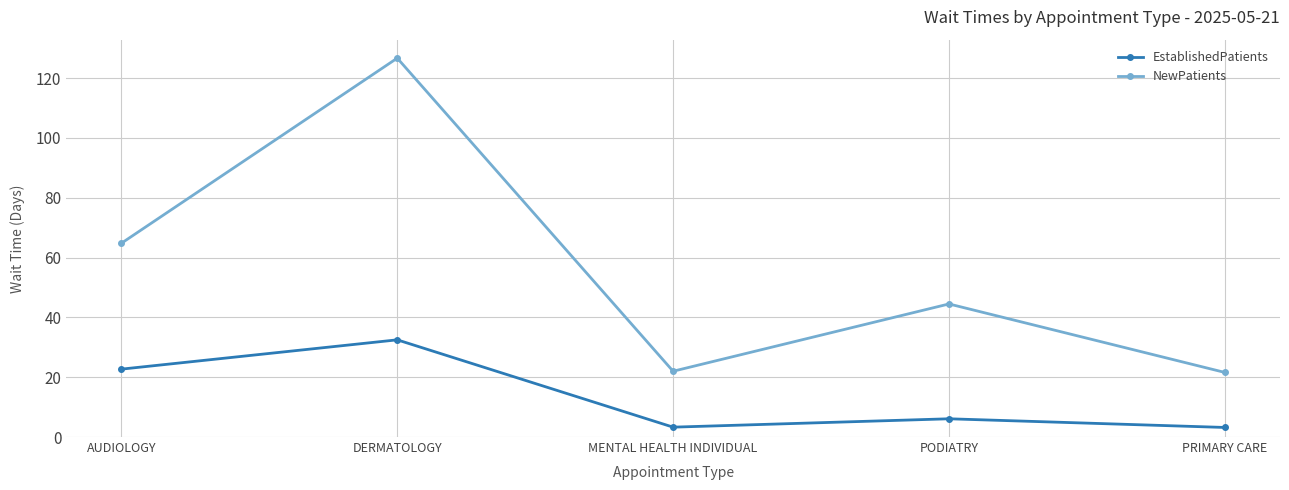

How many data points does each series have?

5